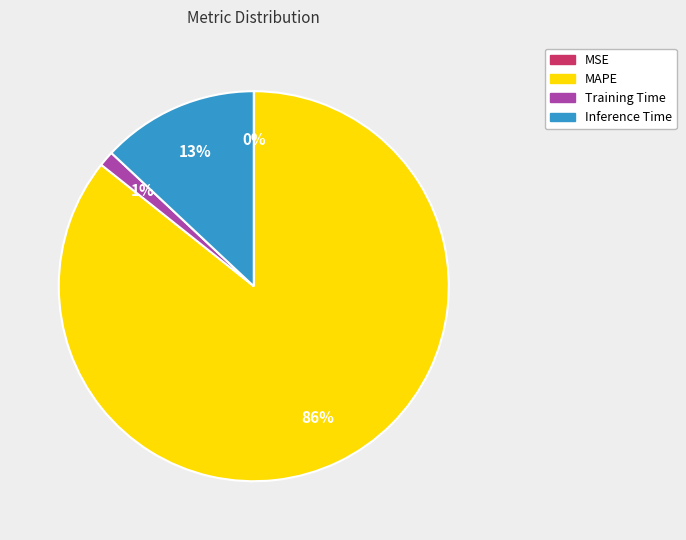

Is there any slice that represents more than half of the pie?

Yes